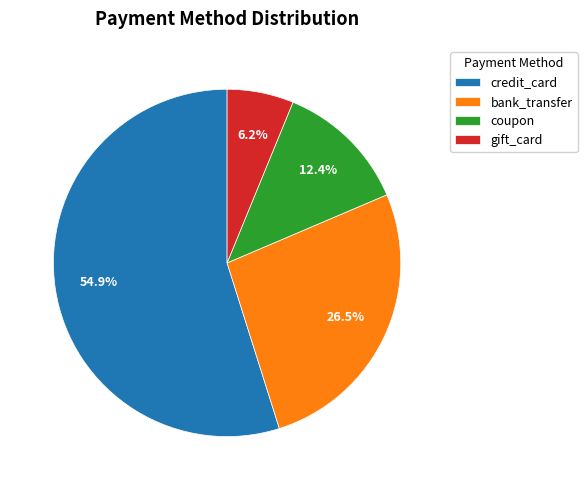

Approximately how many times larger is the value at bank_transfer compared to coupon?

2.1